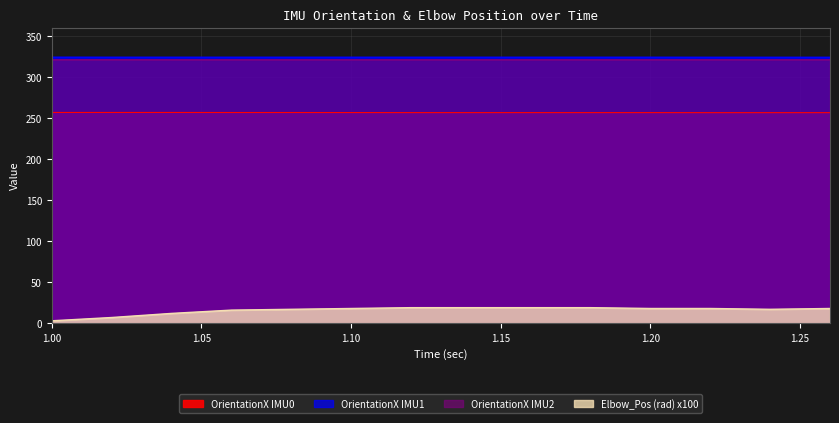

How many lines are shown in the chart?

4